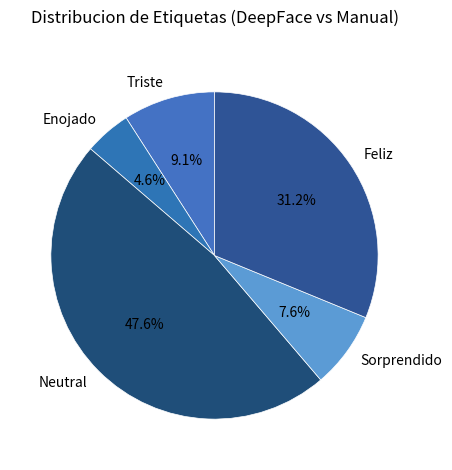

True or false: Feliz accounts for 19% of the total.

False